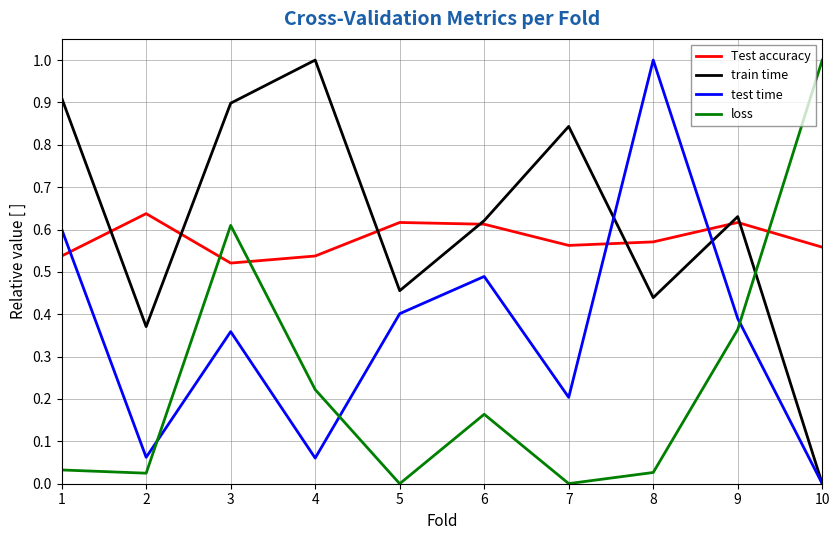

At which category is the sum across all series the highest?

3